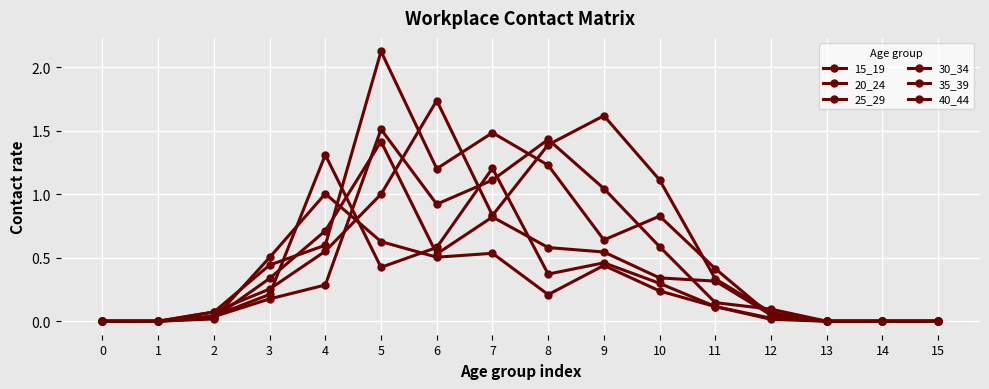

Is this an area chart (filled region under the line)?

No